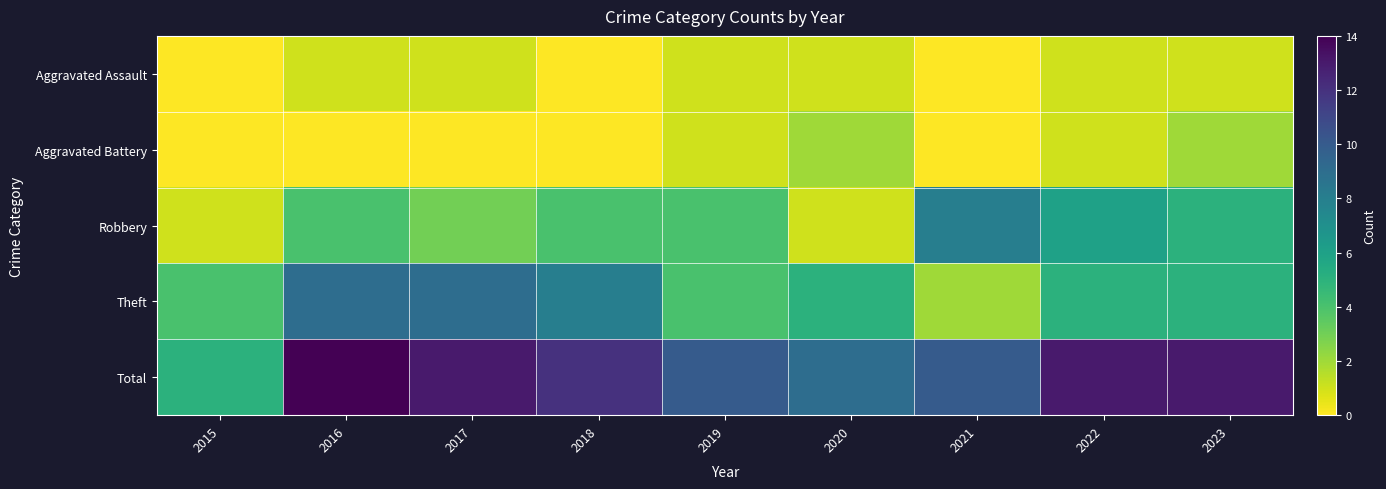

Reading left to right, transcribe all the data shown in this chart.

Aggravated Assault: 2015=0	2016=1	2017=1	2018=0	2019=1	2020=1	2021=0	2022=1	2023=1
Aggravated Battery: 2015=0	2016=0	2017=0	2018=0	2019=1	2020=2	2021=0	2022=1	2023=2
Robbery: 2015=1	2016=4	2017=3	2018=4	2019=4	2020=1	2021=8	2022=6	2023=5
Theft: 2015=4	2016=9	2017=9	2018=8	2019=4	2020=5	2021=2	2022=5	2023=5
Total: 2015=5	2016=14	2017=13	2018=12	2019=10	2020=9	2021=10	2022=13	2023=13